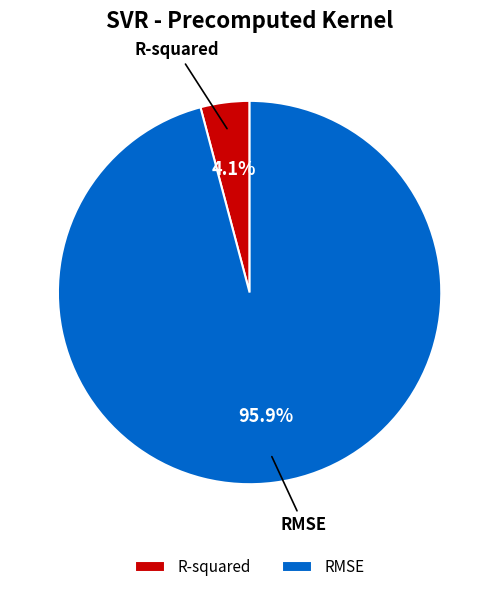

Which has a higher value, R-squared or RMSE?

RMSE